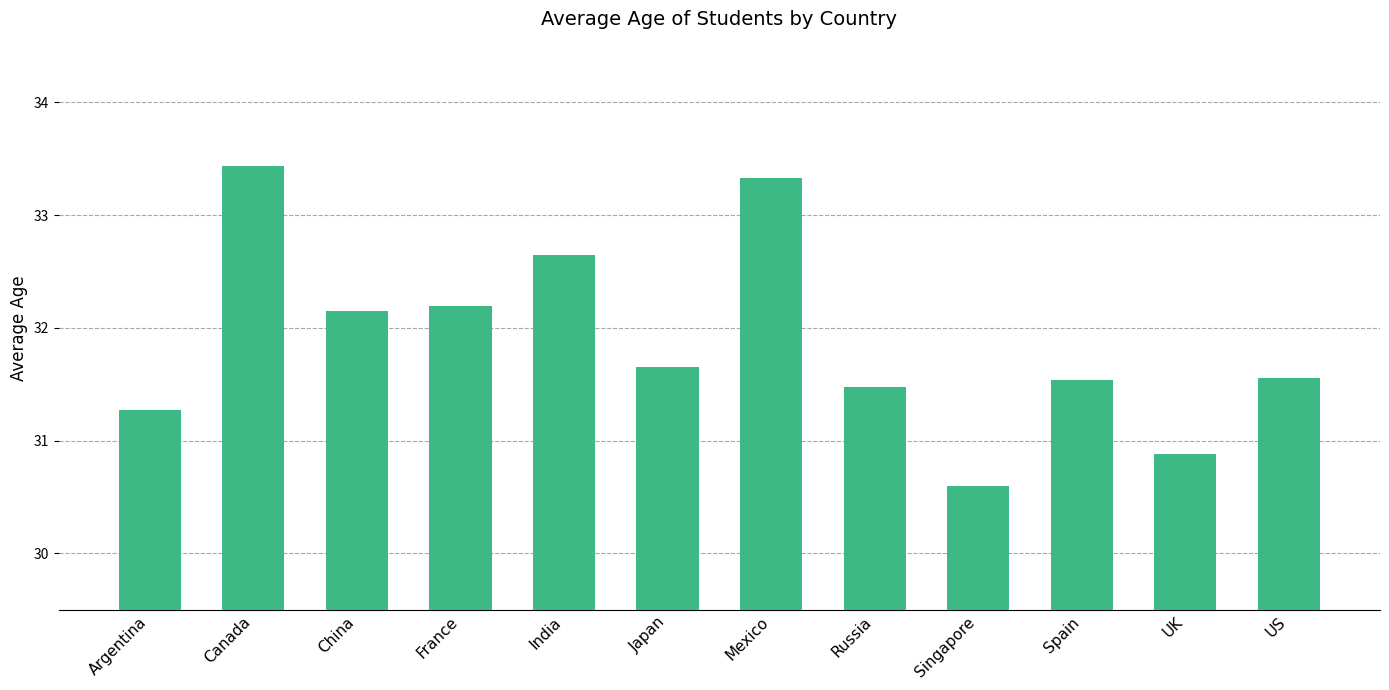

What is the difference between the values at Spain and Canada?

1.9